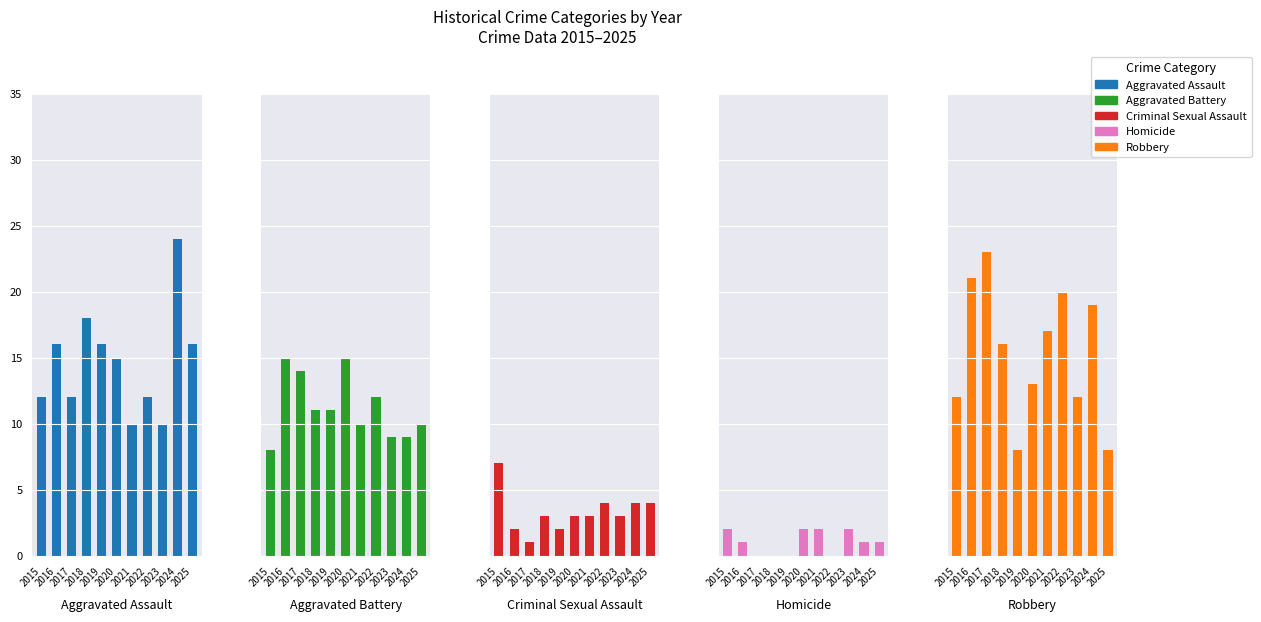

What is the maximum value for Criminal Sexual Assault?

7